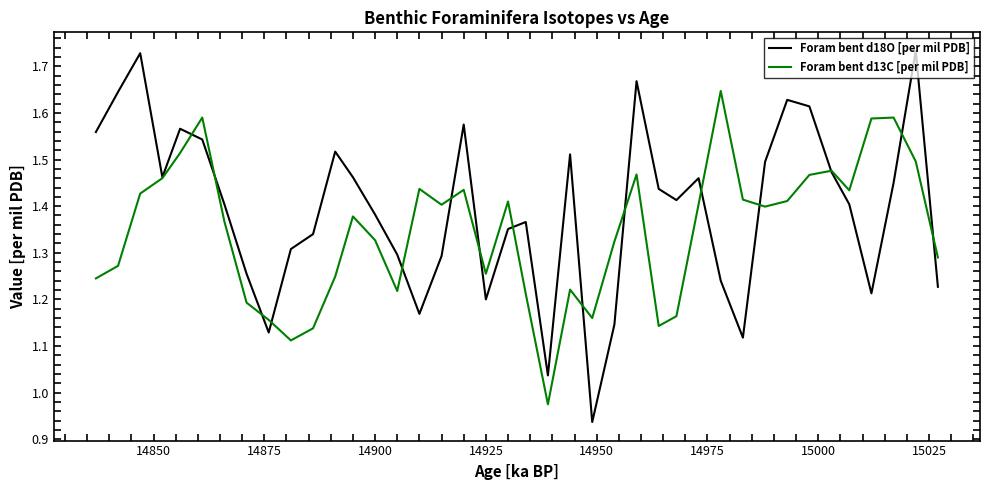

Rank the series by their maximum value, from lowest to highest.

Foram bent d13C [per mil PDB], Foram bent d18O [per mil PDB]